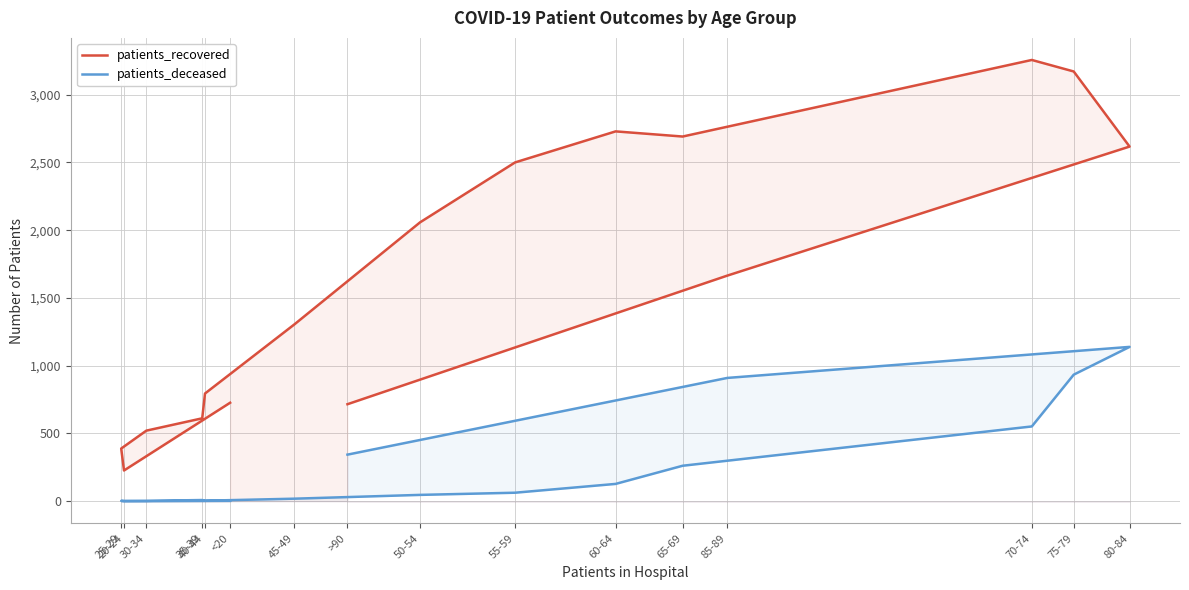

What is the sum of the patients_deceased values at 80-84 and 20-24?

1139